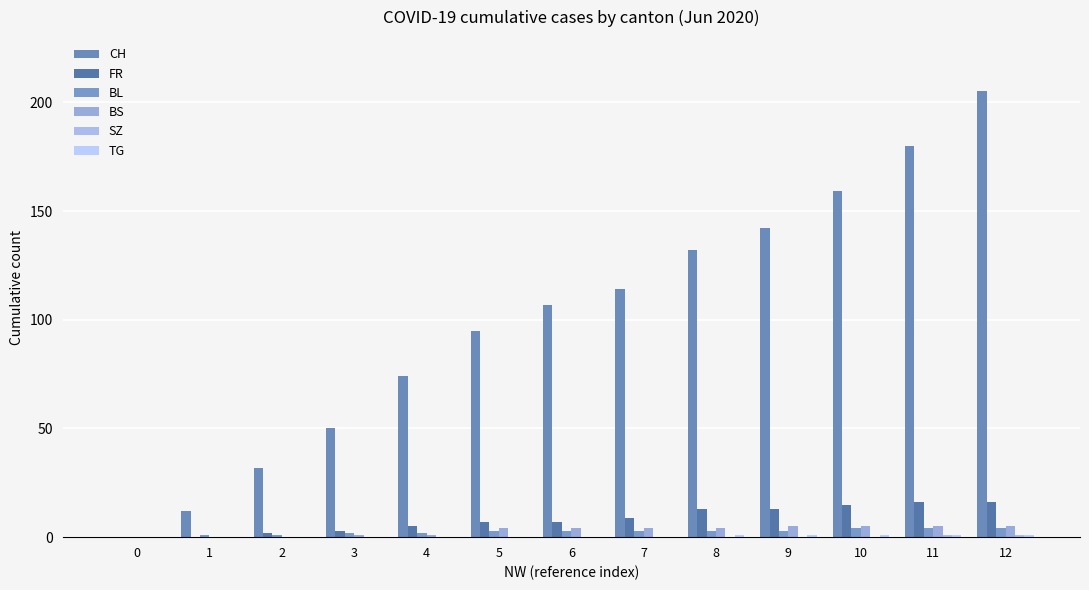

How many categories are shown in the chart?

13